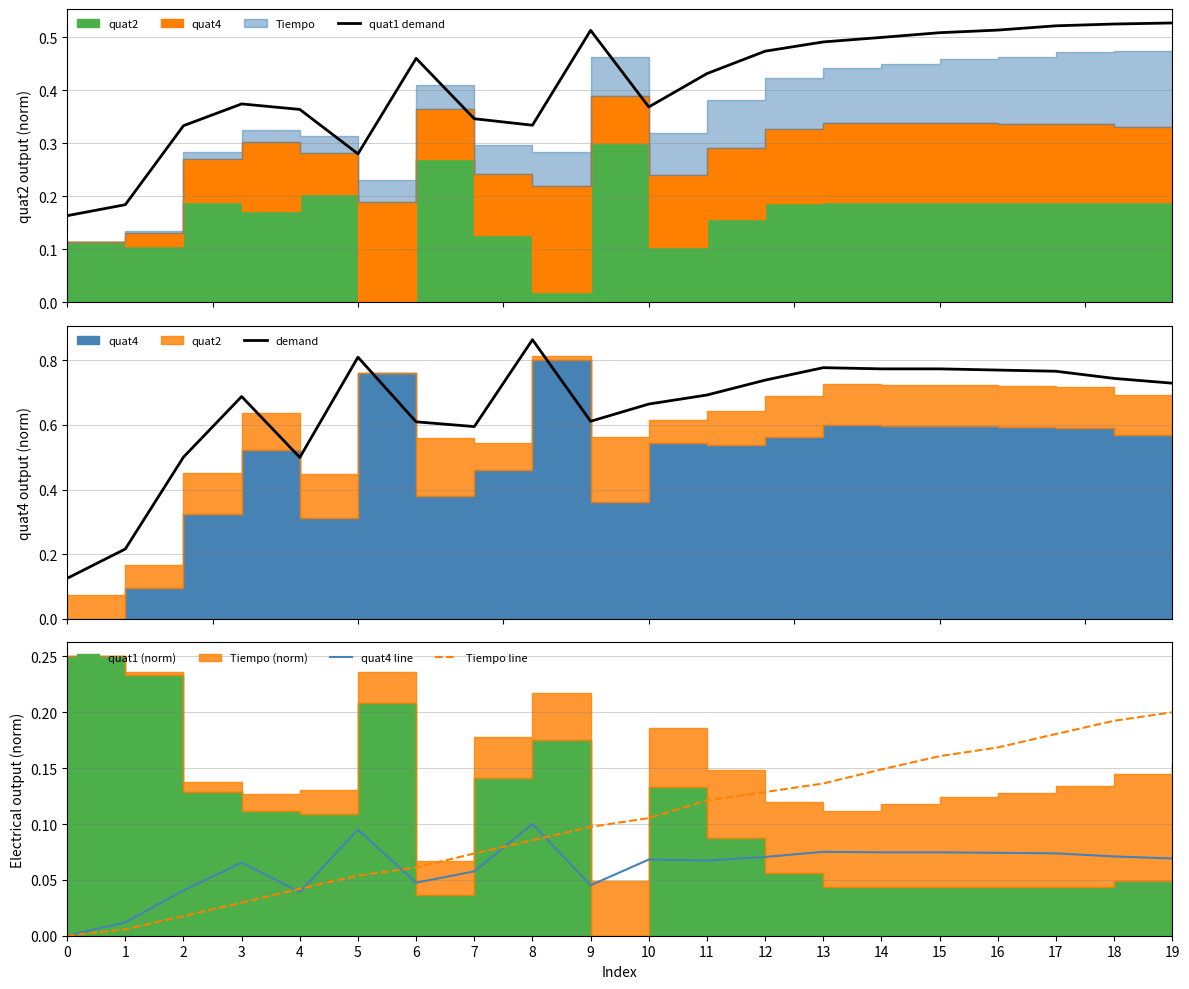

What is the greatest value displayed?

0.9